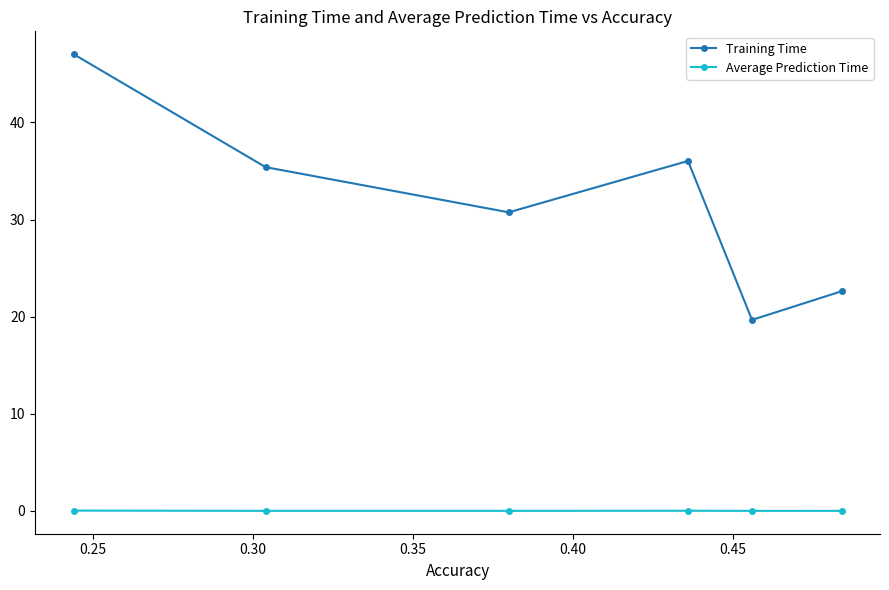

True or false: Training Time and Average Prediction Time cross at least once.

False